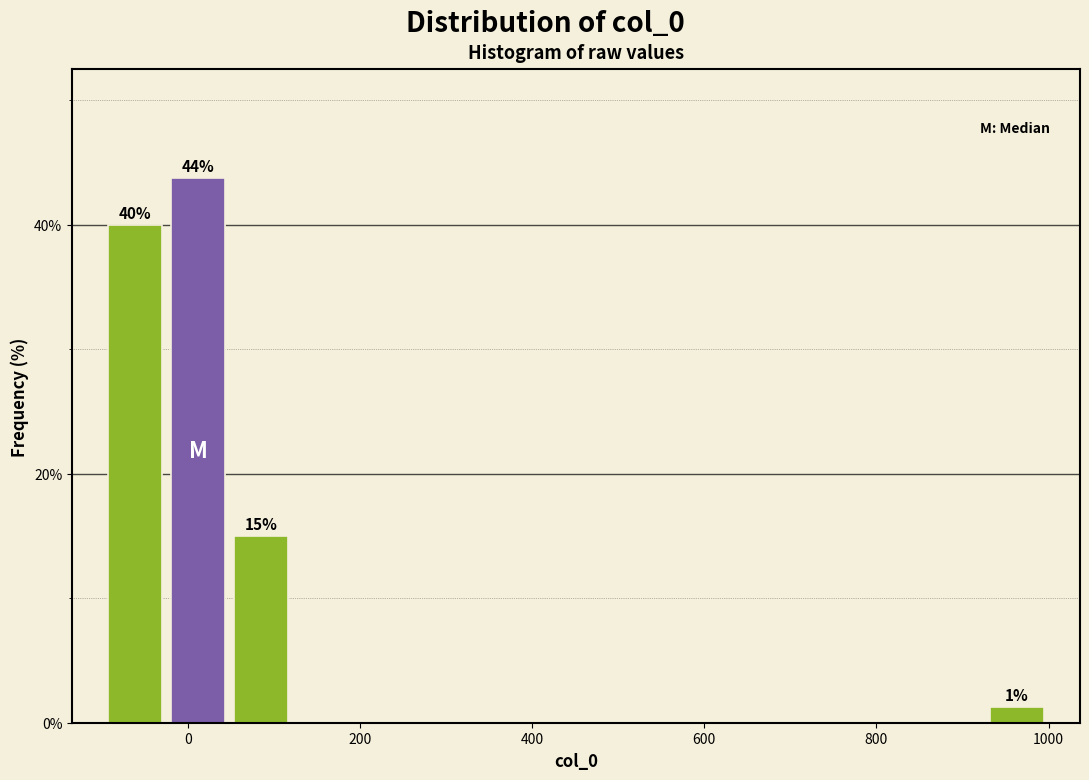

Read against the x-axis, roughly where is the centre of the tallest bar?

20